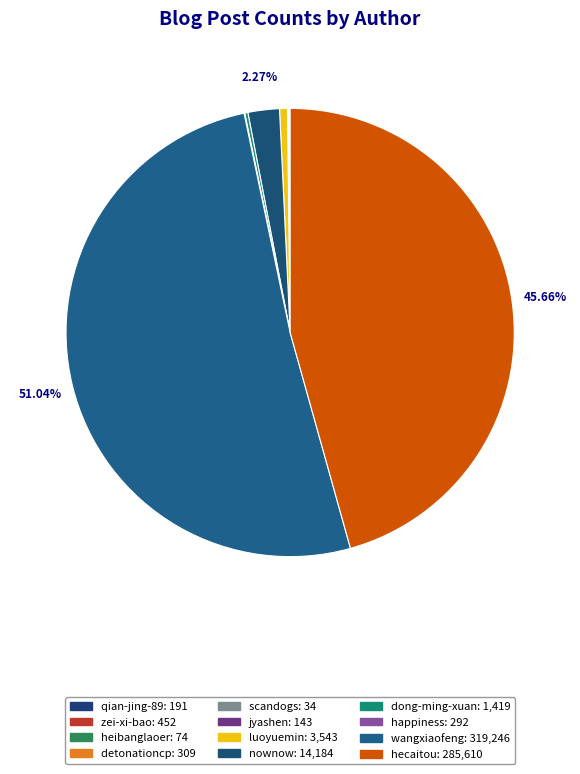

What percentage do heibanglaoer and dong-ming-xuan together represent?

0.2%